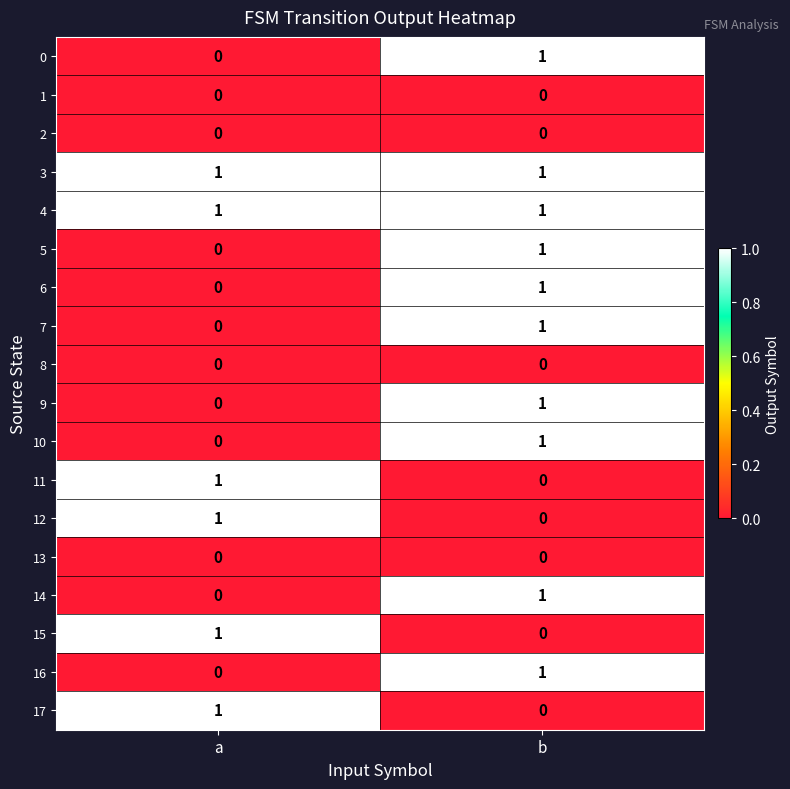

True or false: 15 has a value of 1 at a.

True